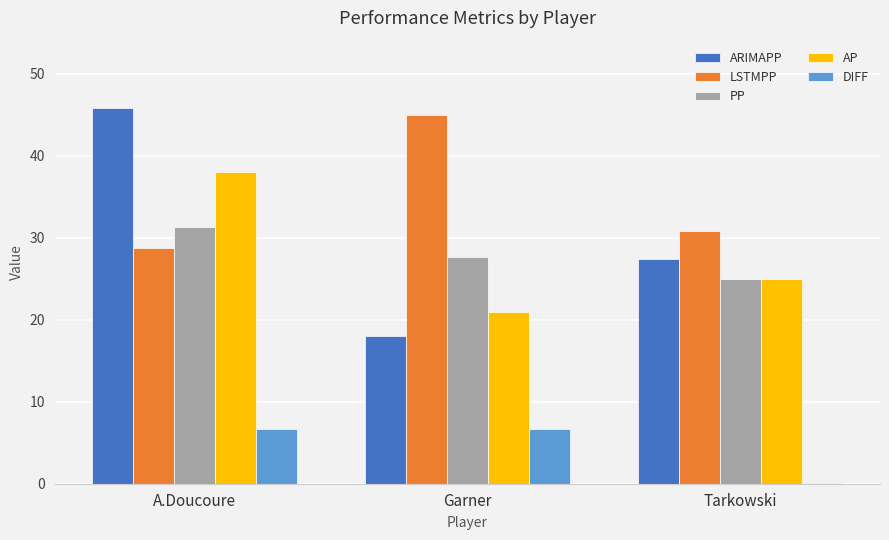

The value of DIFF at A.Doucoure is 2.9. True or false?

False